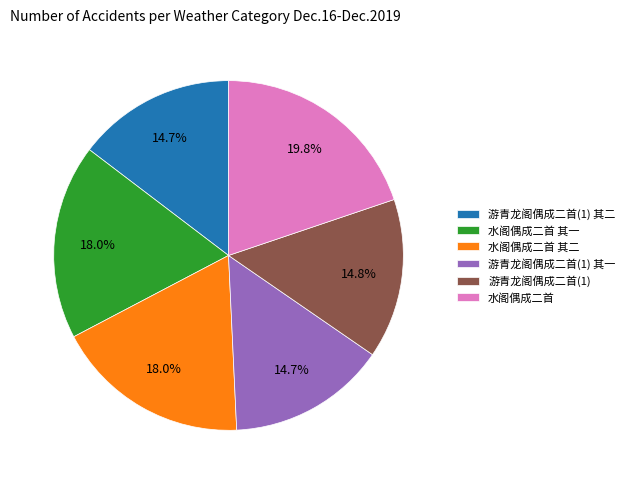

Which slice is the largest?

水阁偶成二首